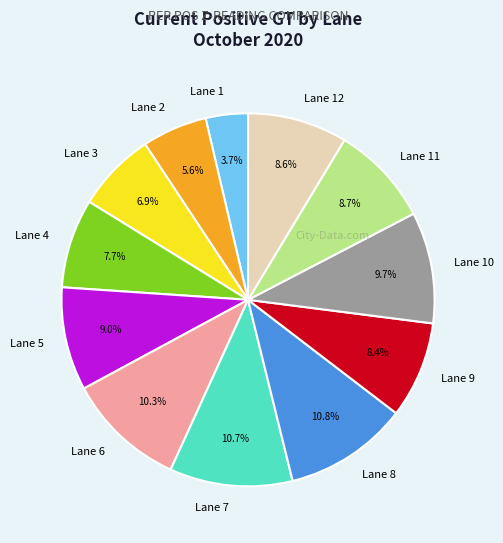

Which has a higher value, Lane 12 or Lane 10?

Lane 10